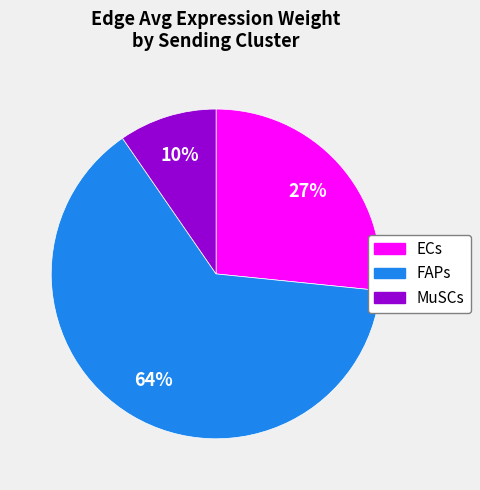

To the nearest percent, what is the difference between the MuSCs and ECs slice percentages?

17%